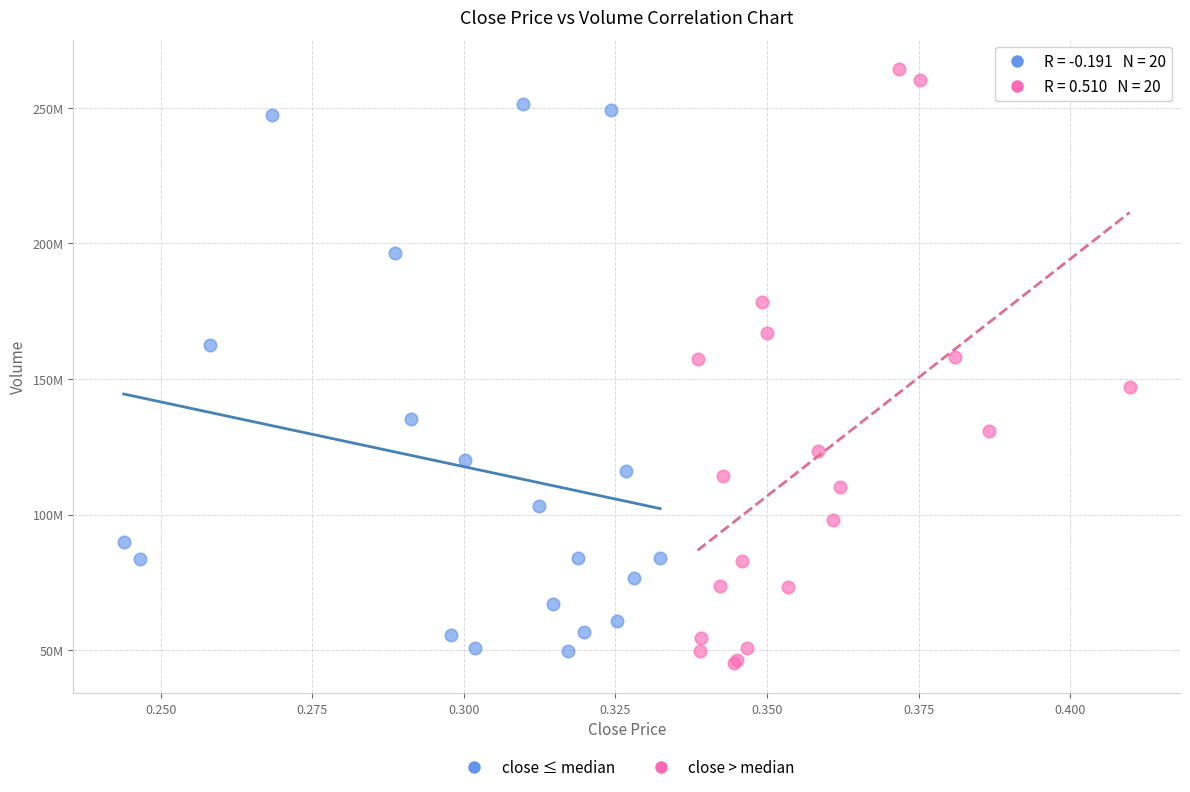

What are all the series names shown in the legend?

close ≤ median, close > median